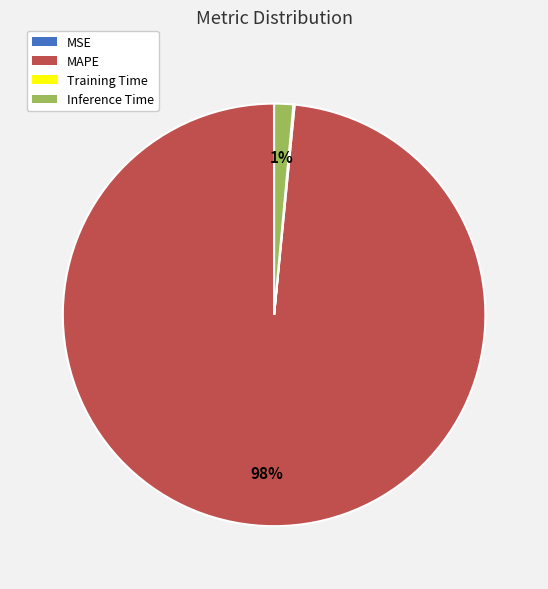

Which slice represents more than half of the pie?

MAPE